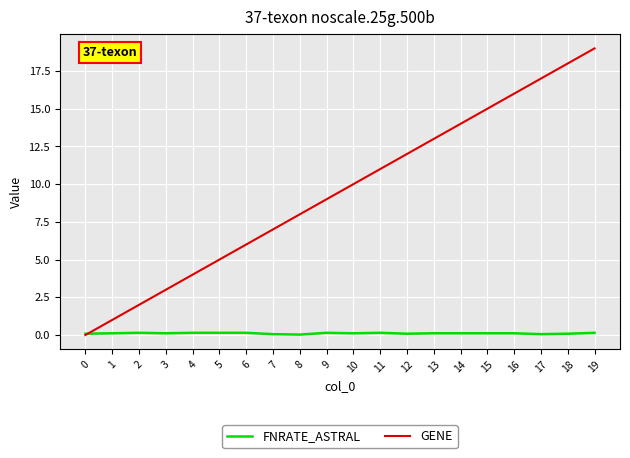

Between 9 and 13, which series saw the biggest shift?

GENE